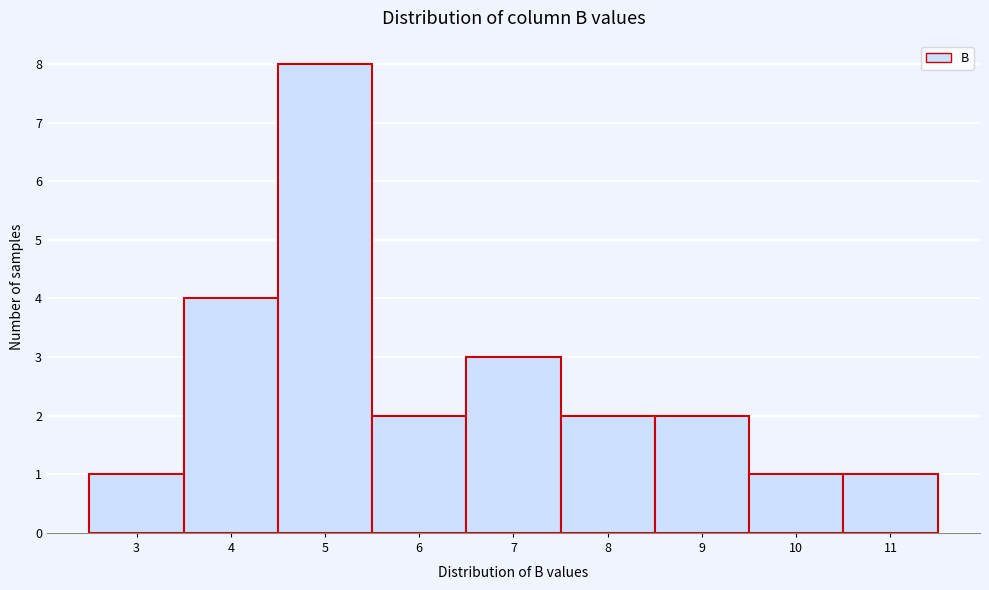

Reading left to right, transcribe all the data shown in this chart.

1	4	8	2	3	2	2	1	1